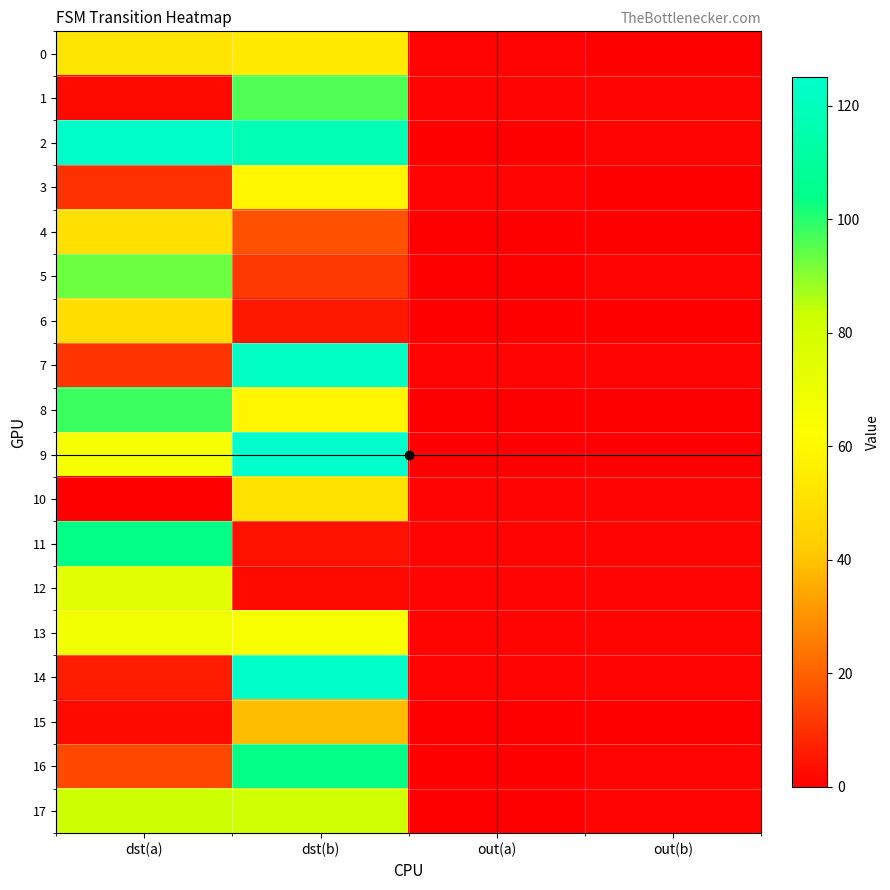

Reading left to right, extract all data points from this chart.

0: dst(a)=52	dst(b)=54	out(a)=1	out(b)=0
1: dst(a)=2	dst(b)=96	out(a)=1	out(b)=1
2: dst(a)=124	dst(b)=118	out(a)=0	out(b)=1
3: dst(a)=10	dst(b)=59	out(a)=1	out(b)=0
4: dst(a)=50	dst(b)=17	out(a)=0	out(b)=0
5: dst(a)=93	dst(b)=12	out(a)=0	out(b)=1
6: dst(a)=49	dst(b)=5	out(a)=0	out(b)=0
7: dst(a)=11	dst(b)=122	out(a)=1	out(b)=1
8: dst(a)=98	dst(b)=59	out(a)=0	out(b)=0
9: dst(a)=66	dst(b)=125	out(a)=0	out(b)=0
10: dst(a)=0	dst(b)=51	out(a)=1	out(b)=1
11: dst(a)=104	dst(b)=4	out(a)=1	out(b)=1
12: dst(a)=74	dst(b)=2	out(a)=1	out(b)=1
13: dst(a)=68	dst(b)=64	out(a)=1	out(b)=1
14: dst(a)=6	dst(b)=124	out(a)=1	out(b)=1
15: dst(a)=2	dst(b)=39	out(a)=0	out(b)=0
16: dst(a)=15	dst(b)=104	out(a)=0	out(b)=1
17: dst(a)=83	dst(b)=82	out(a)=0	out(b)=1